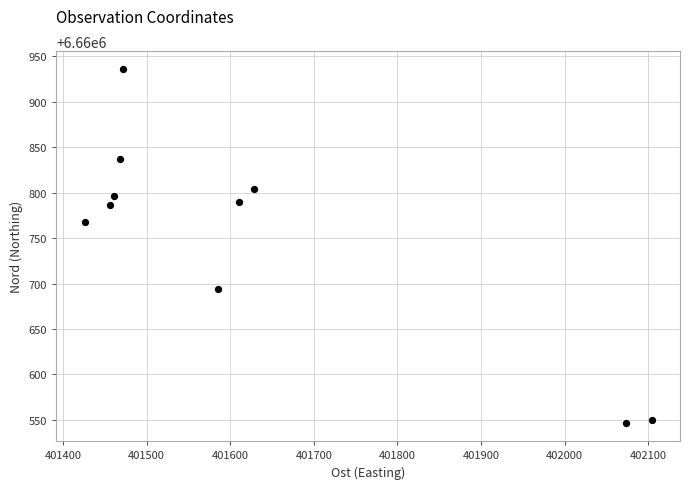

What is the average X value?

401628.3